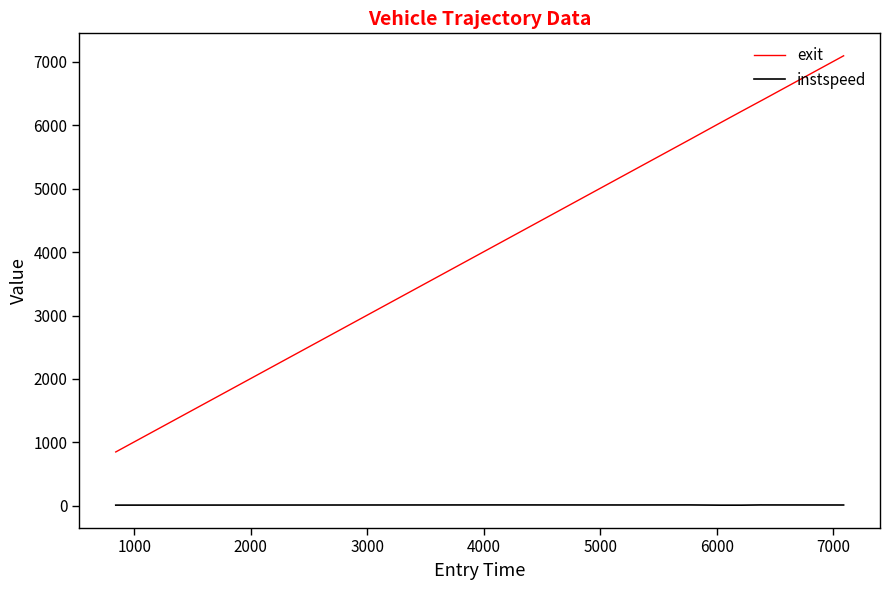

Is this an area chart (filled region under the line)?

No